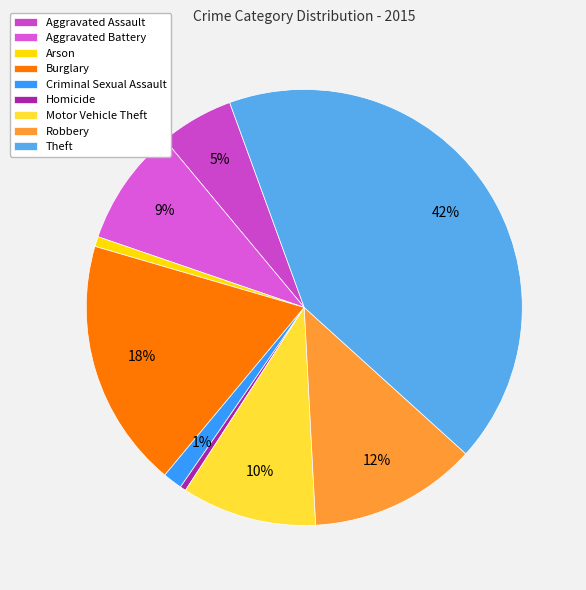

To the nearest percent, what is the difference between the largest and smallest slice percentages?

42%